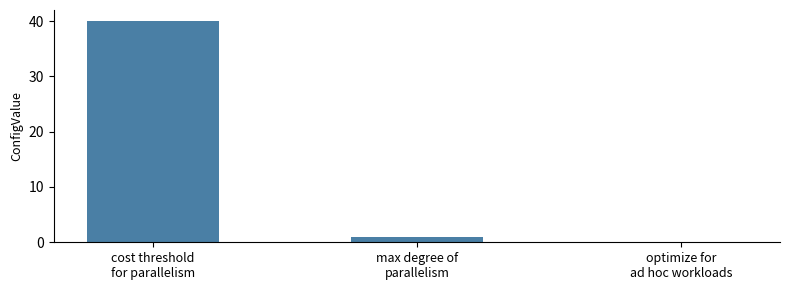

What is the change in value from cost threshold
for parallelism to optimize for
ad hoc workloads?

-40